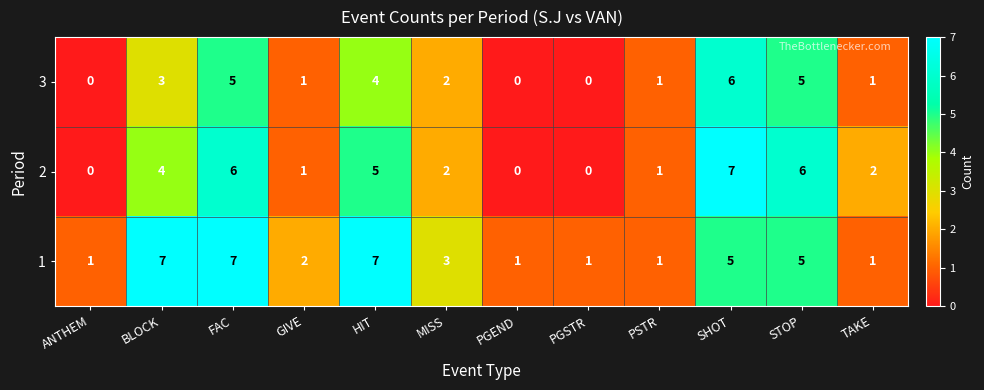

Count the number of data series in this chart.

3